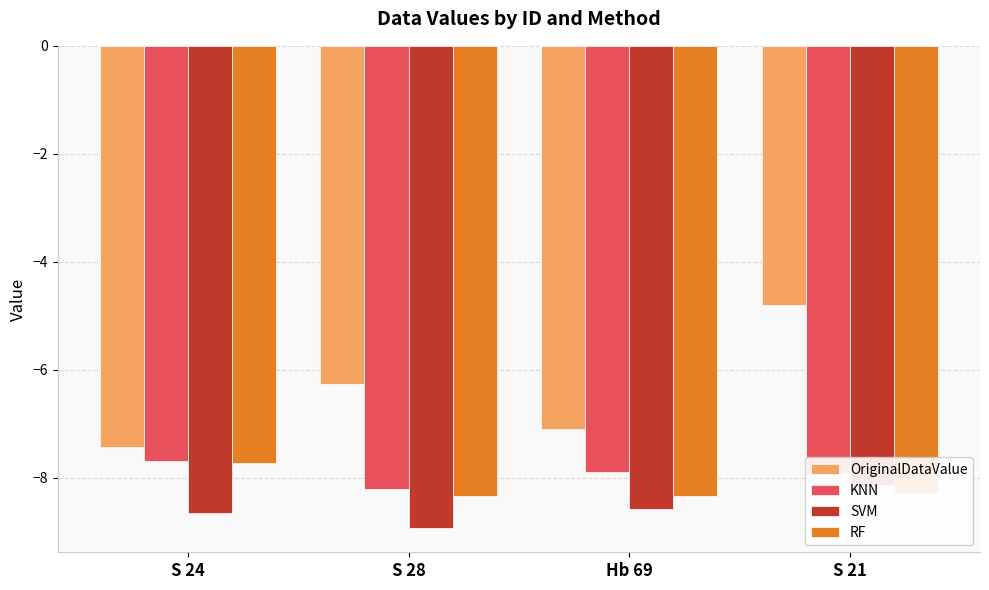

What are all the series names shown in the legend?

OriginalDataValue, KNN, SVM, RF